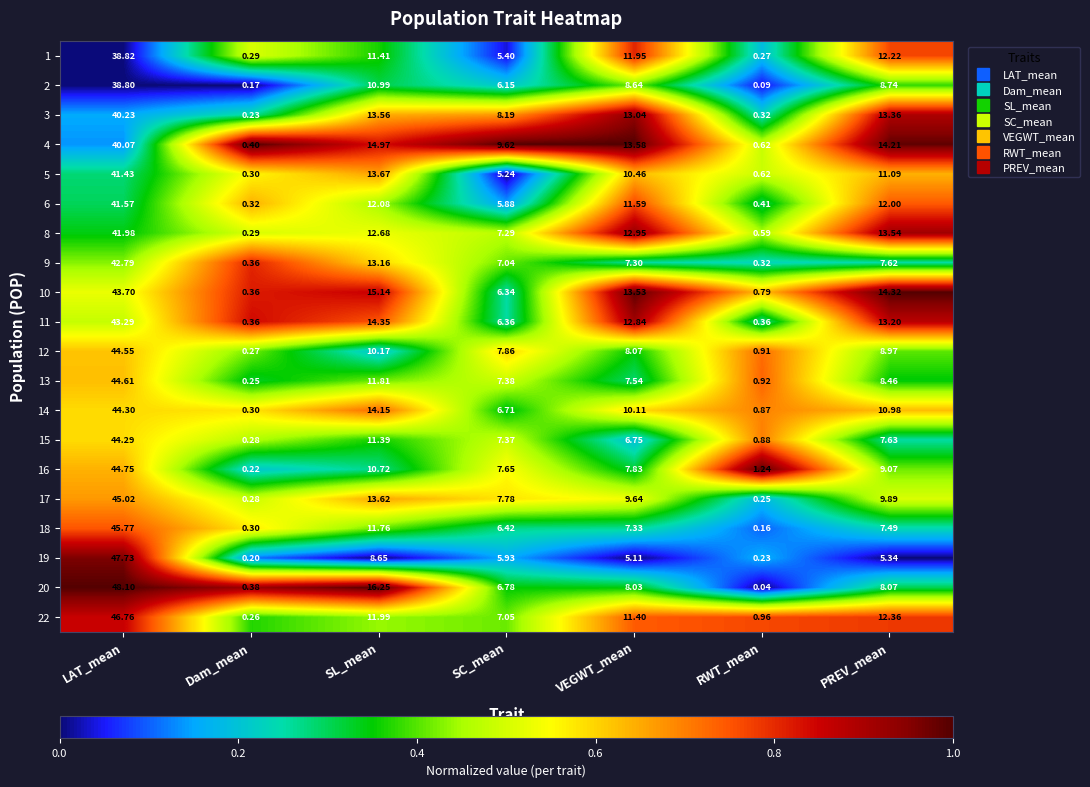

Where does the 10 series first go above 13?

LAT_mean